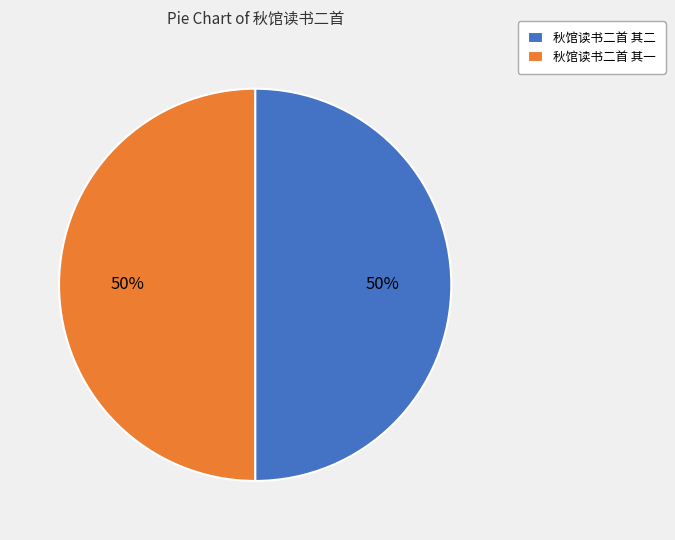

To the nearest percent, what is the average slice percentage?

50%